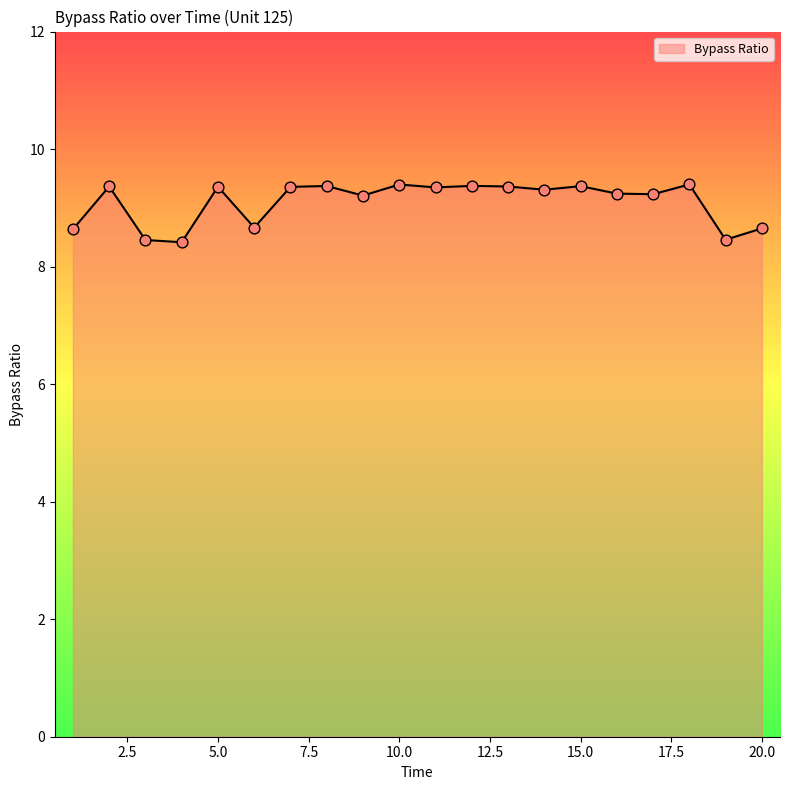

What is the smallest value displayed?

8.4